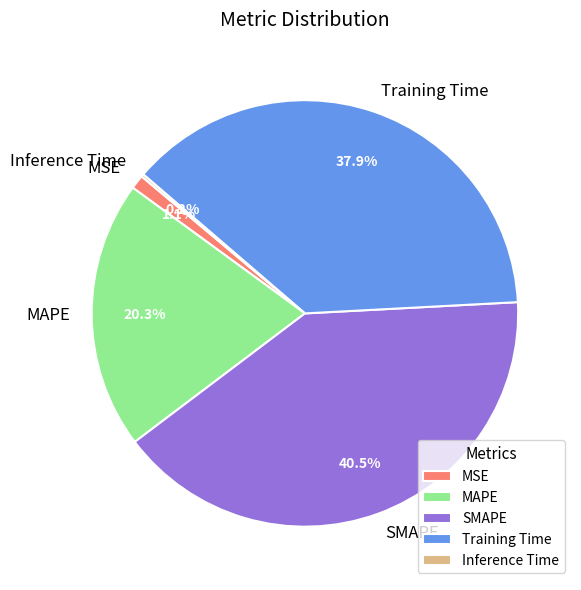

Does SMAPE represent more than half of the total?

No